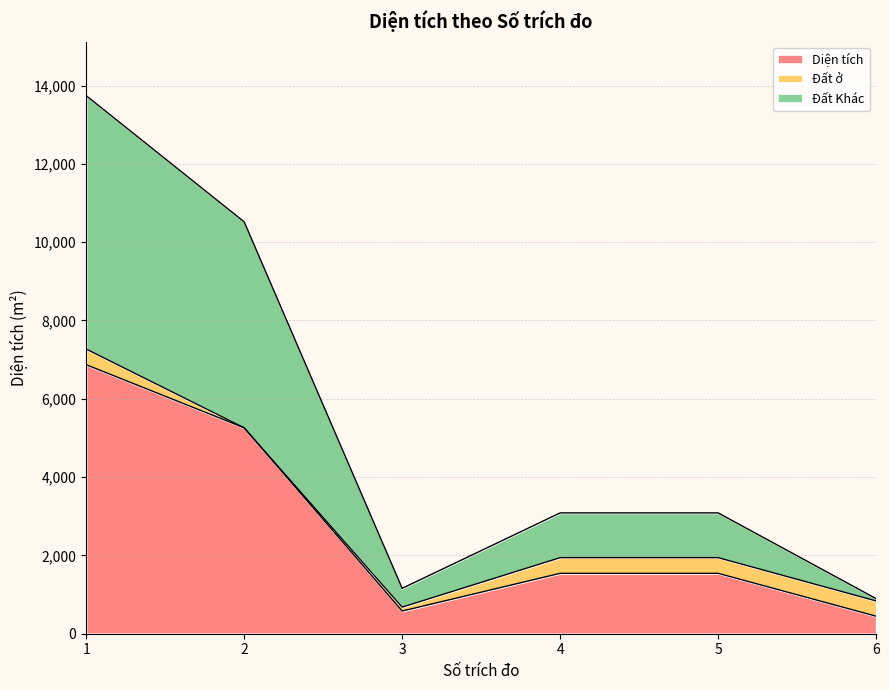

True or false: Đất Khác has a value of 20345.6 at 1.

False